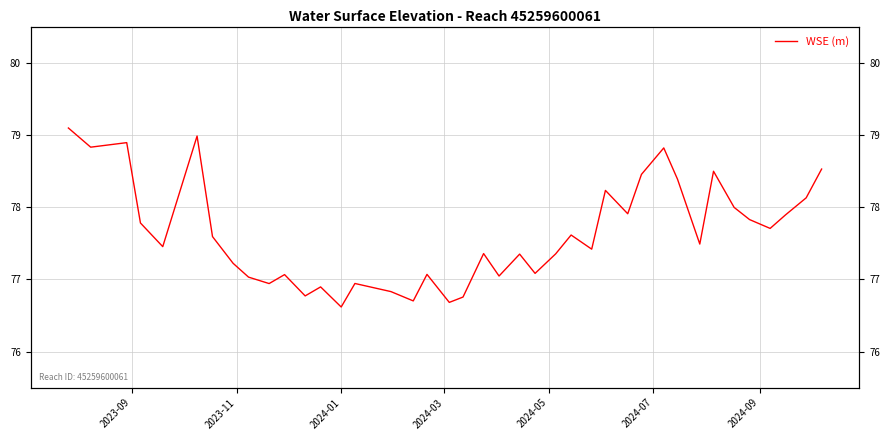

What is the value of the 25th point from the left?

77.4